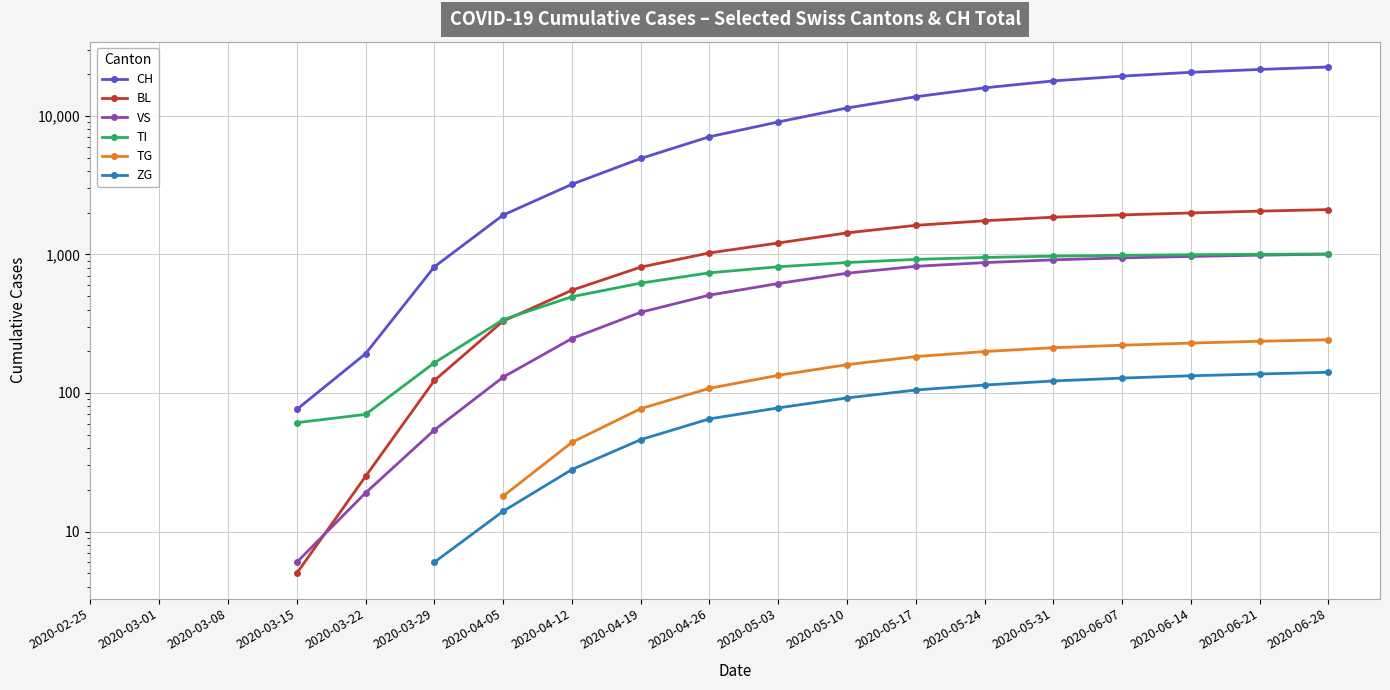

True or false: TI and ZG intersect in this chart.

False